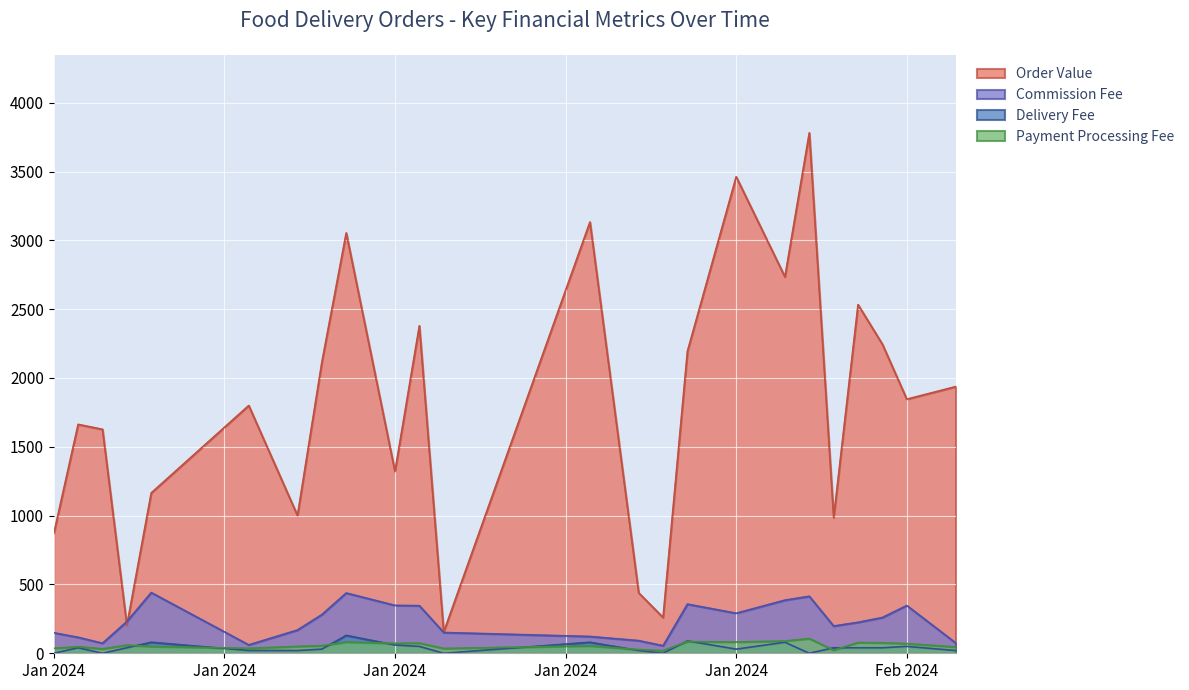

What are all the series names shown in the legend?

Order Value, Commission Fee, Delivery Fee, Payment Processing Fee